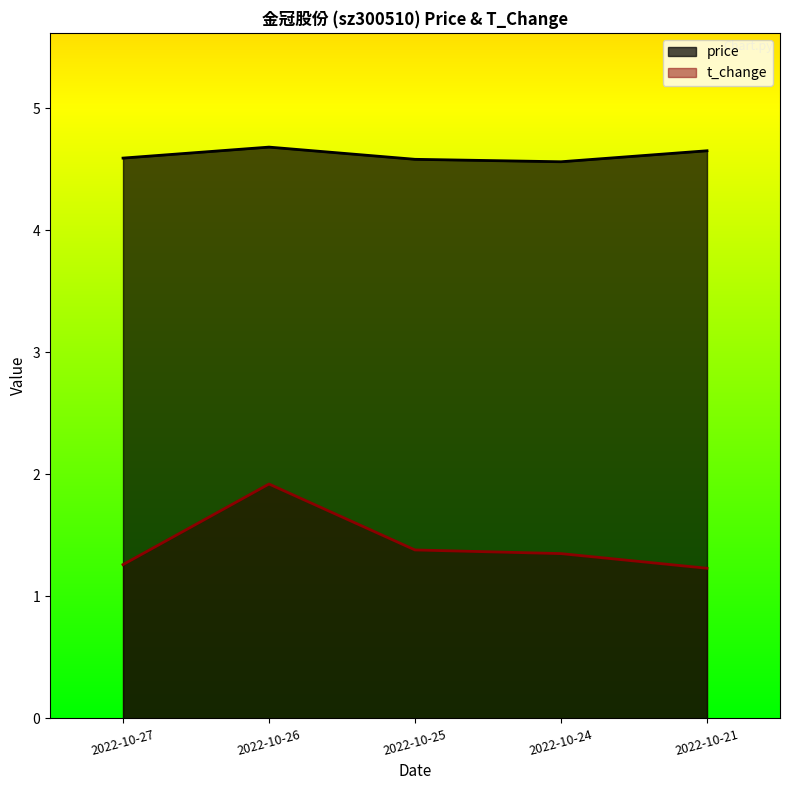

How many interior local valleys does the price series have?

1